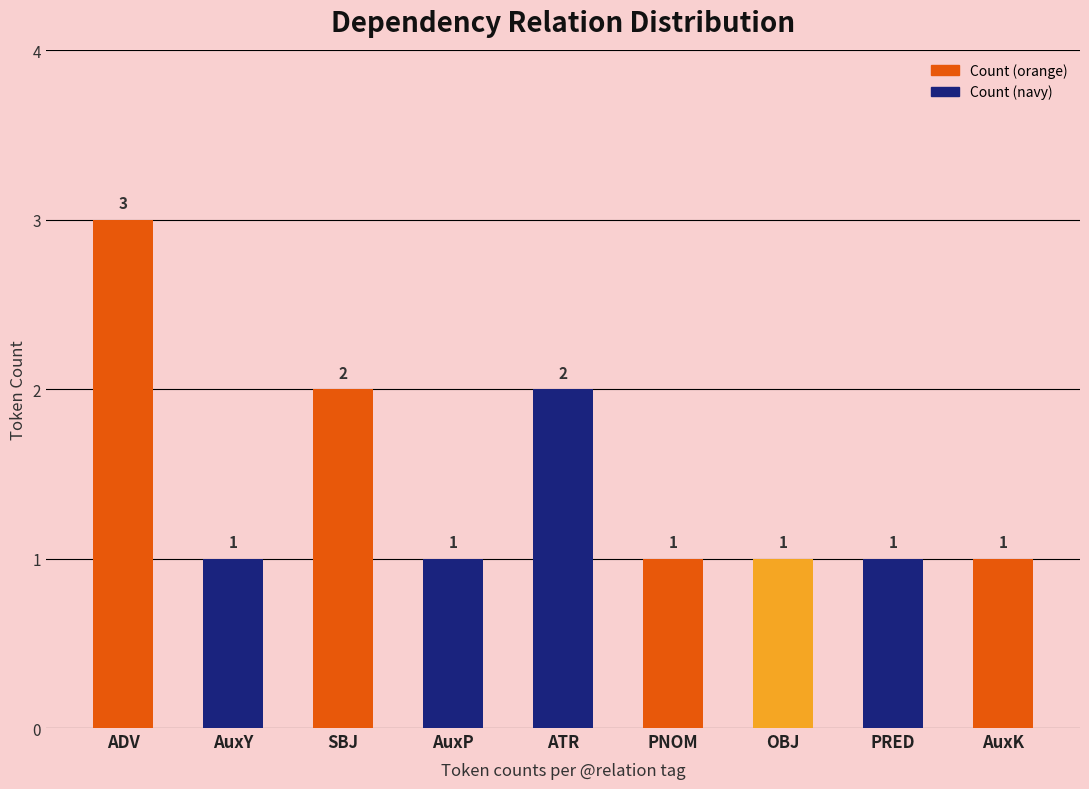

Reading right to left, list all the values displayed in this chart.

AuxK=1	PRED=1	OBJ=1	PNOM=1	ATR=2	AuxP=1	SBJ=2	AuxY=1	ADV=3